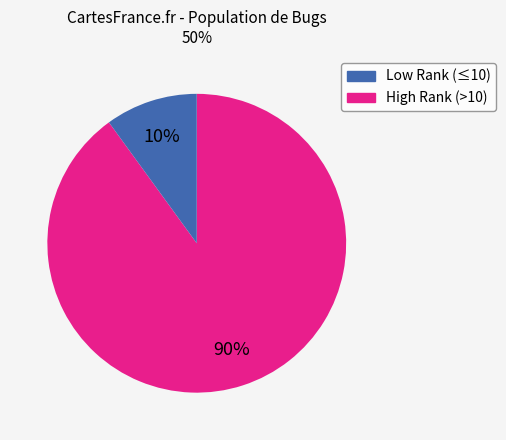

Is there a majority slice in this chart?

Yes